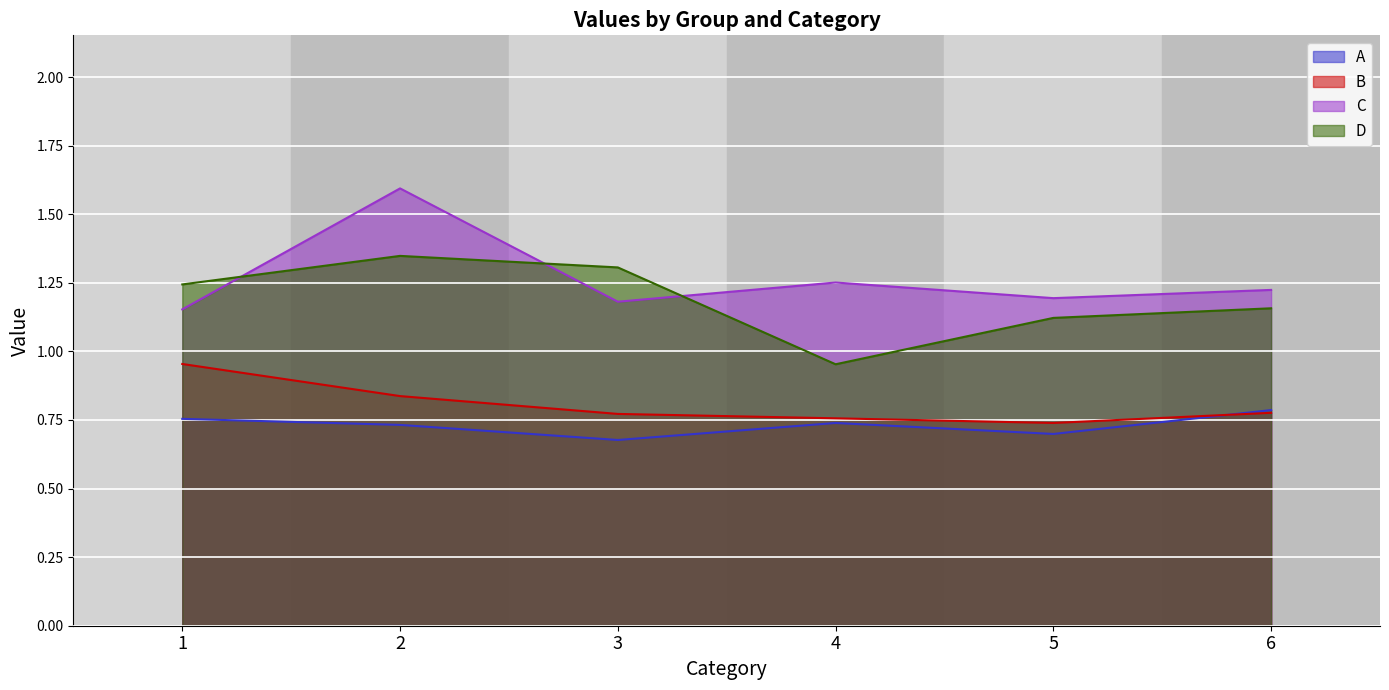

True or false: C and D intersect in this chart.

True